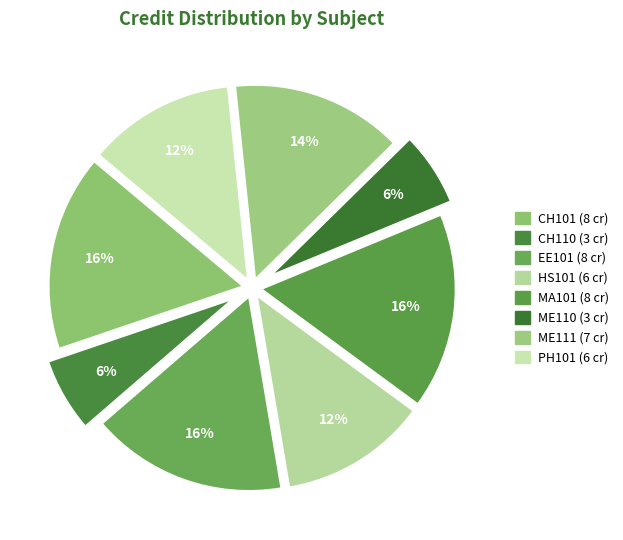

To the nearest percent, what is the average slice percentage?

12%